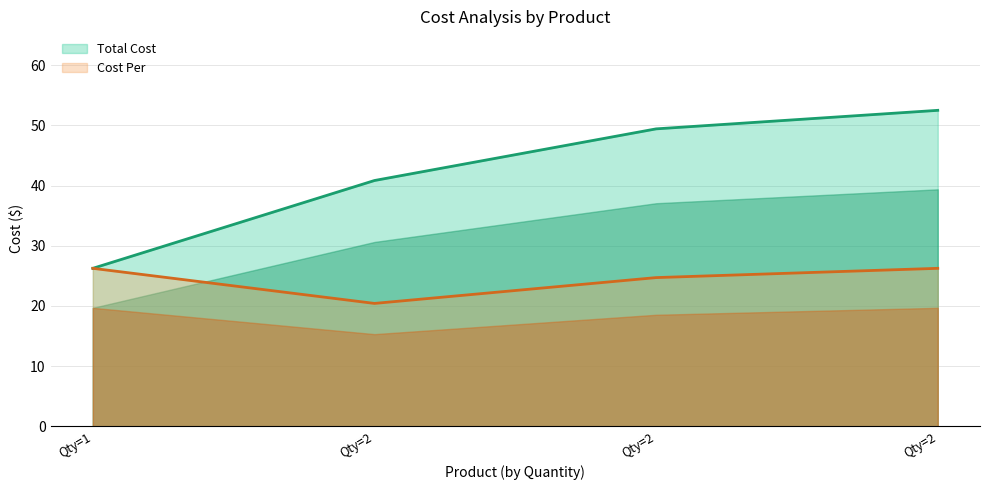

Is it true that Total Cost equals 73.3 at Bag - Paper (20# Squat)?

False